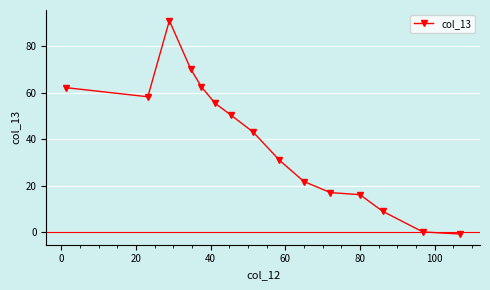

What is the value of the 1st point from the left?

62.2